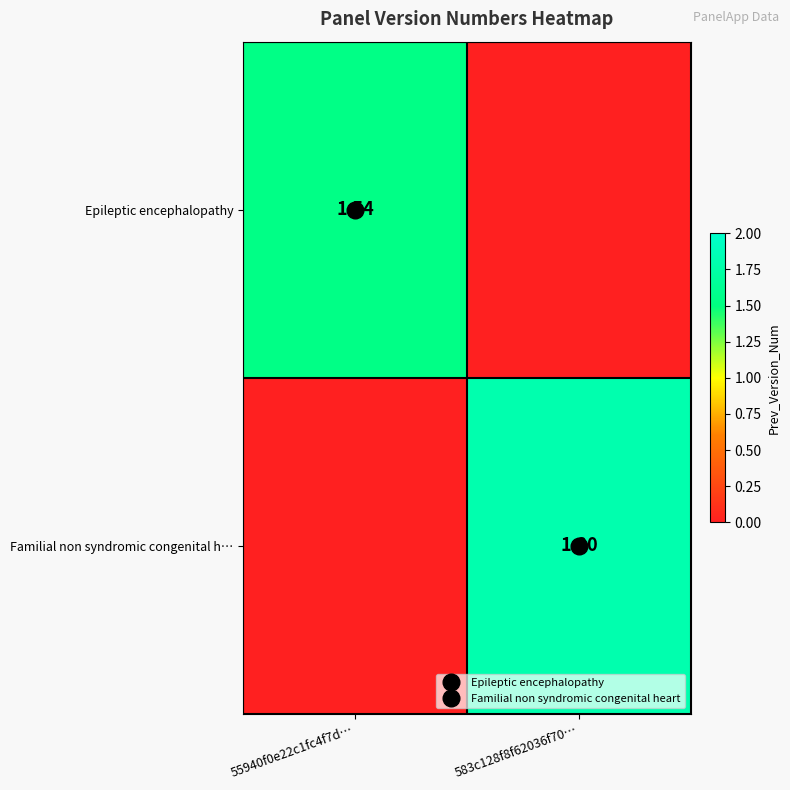

At which label does Familial non syndromic congenital h… reach its minimum?

55940f0e22c1fc4f7d…